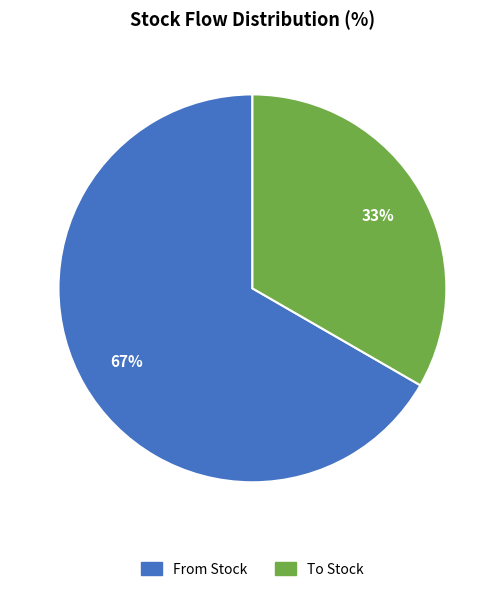

Between To Stock and From Stock, which is larger?

From Stock